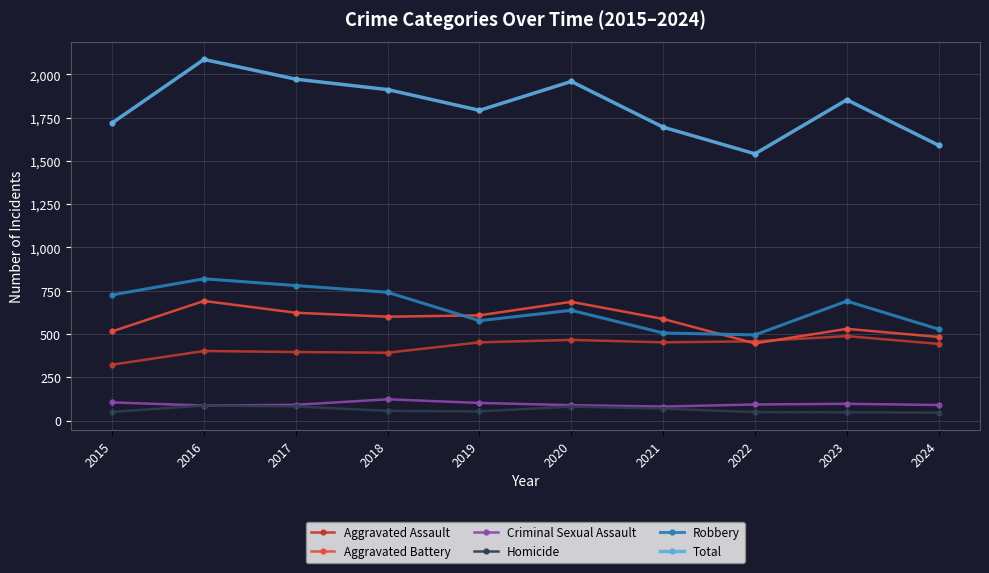

Where does the Homicide series first go above 56?

2016